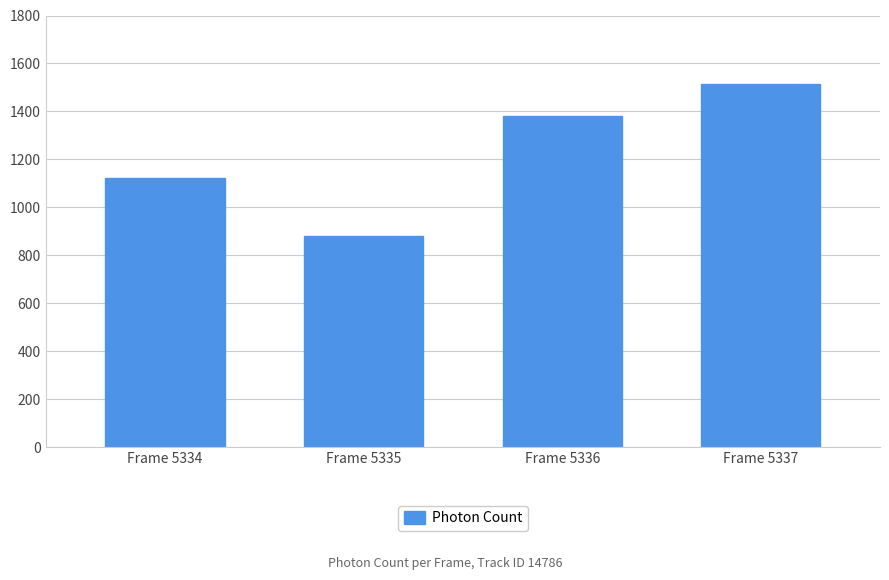

List the labels in order of value, largest first.

Frame 5337, Frame 5336, Frame 5334, Frame 5335